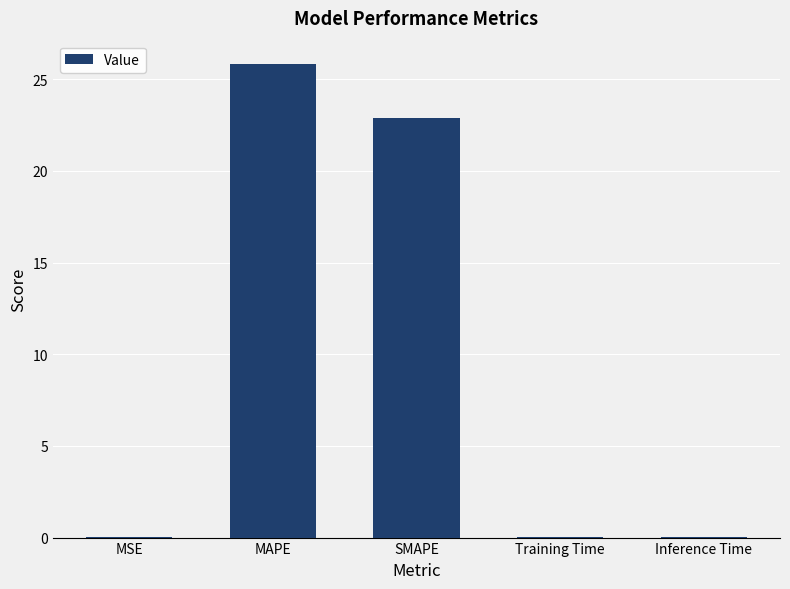

What is the difference between the values at MSE and MAPE?

25.8